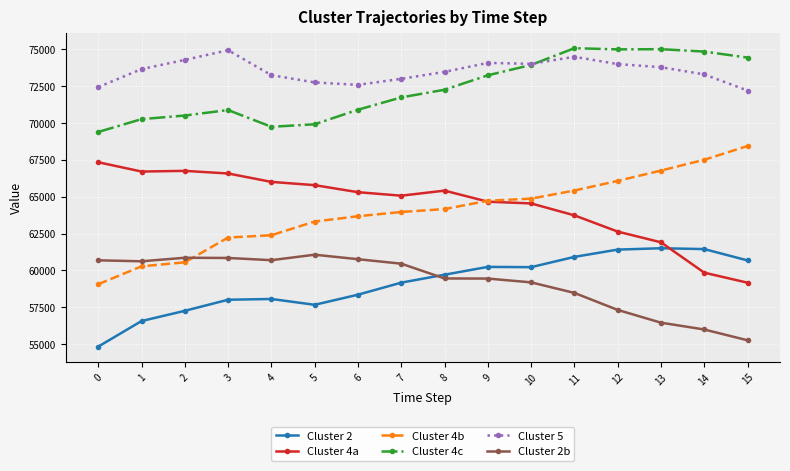

The Cluster 5 series shows 73758.4 at 13. True or false?

True